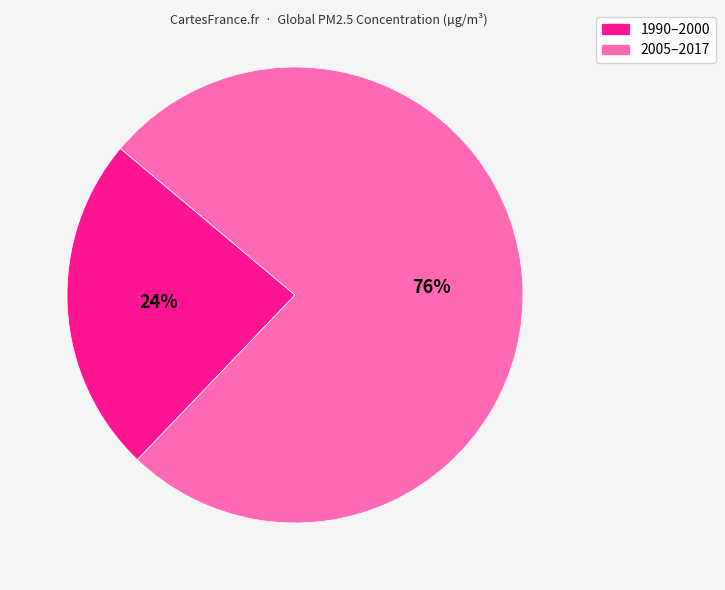

To the nearest percent, what portion does 2005–2017 represent?

76%